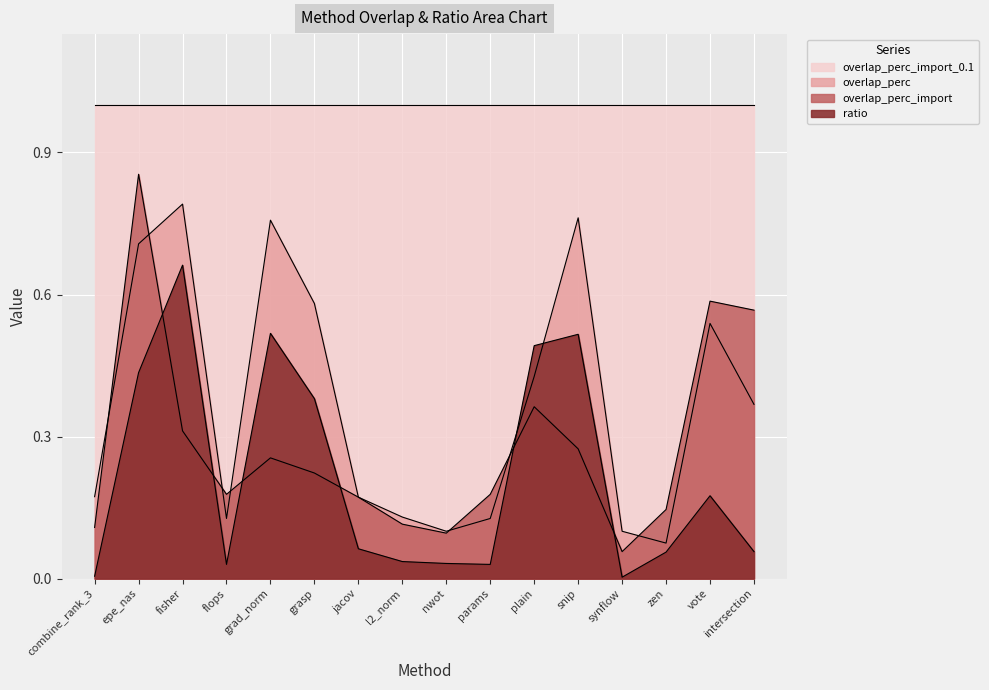

Where is the first local minimum for overlap_perc?

flops